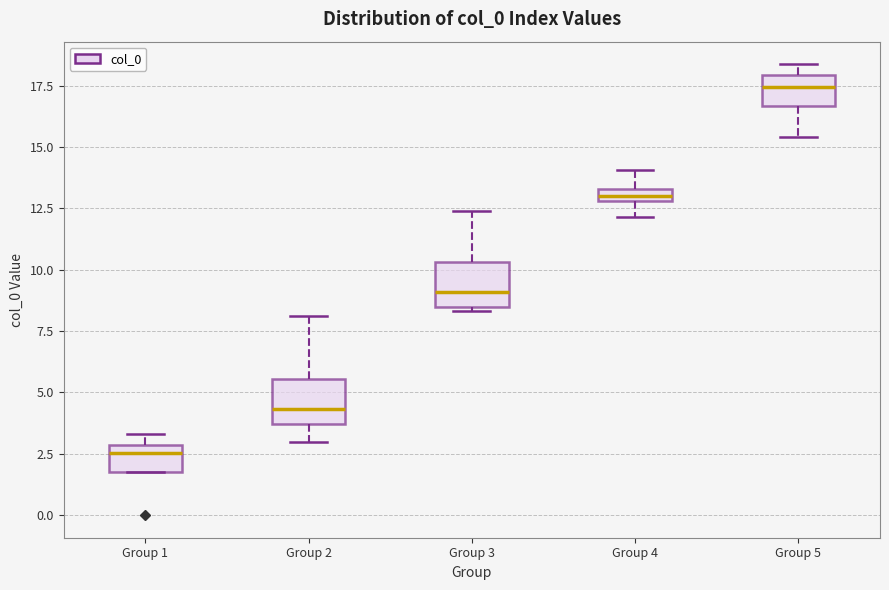

Which box has the highest median line?

Group 5